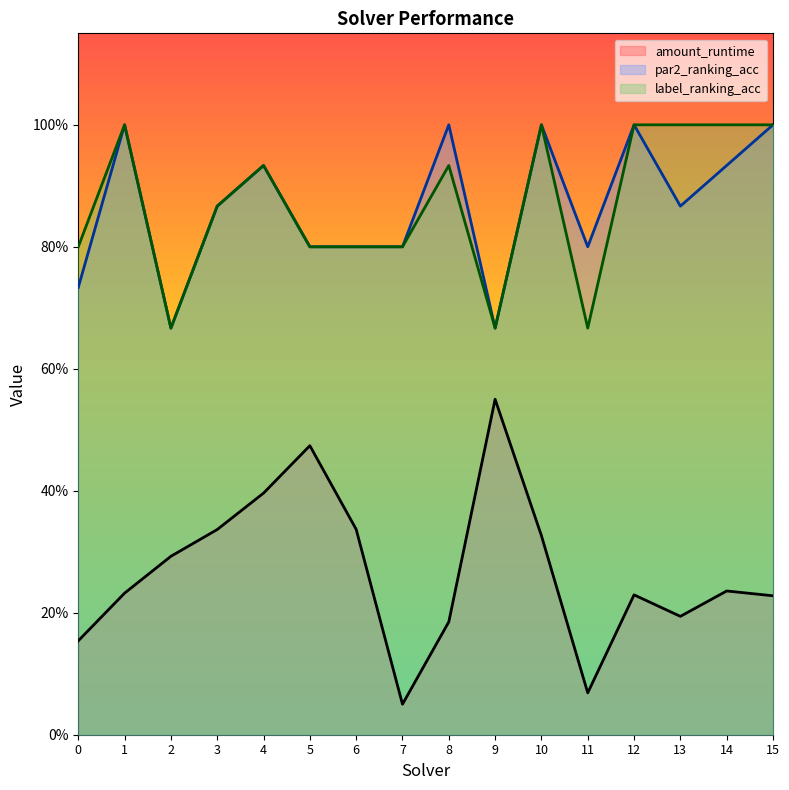

At which category does par2_ranking_acc reach its first local peak?

1